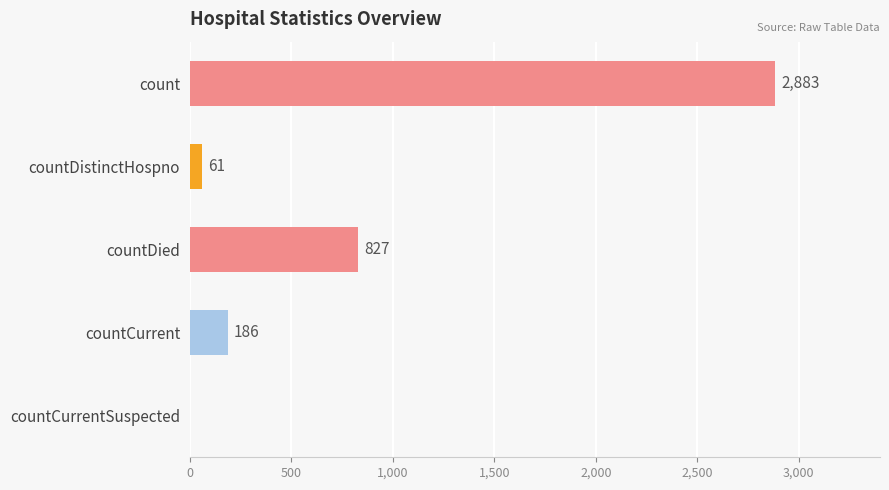

What is the maximum value shown in the chart?

2883